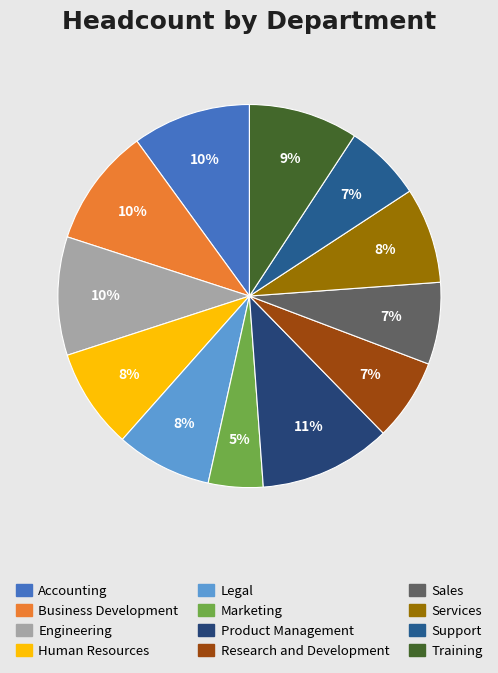

Is Business Development the majority of the pie?

No